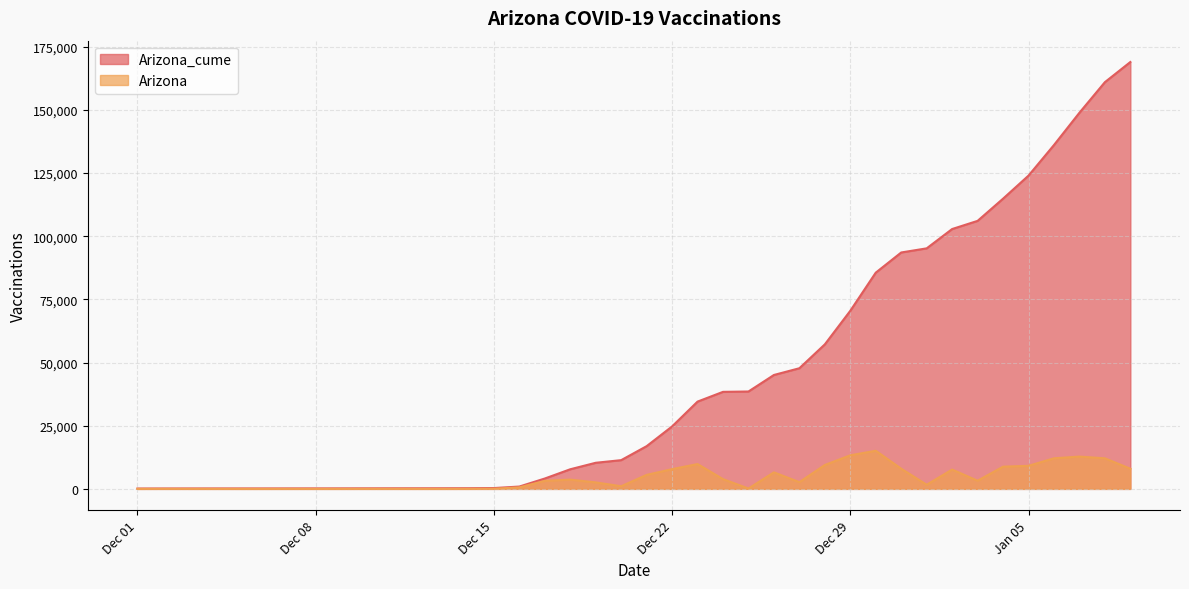

What is the total value across all series at 2020-12-28?

66648